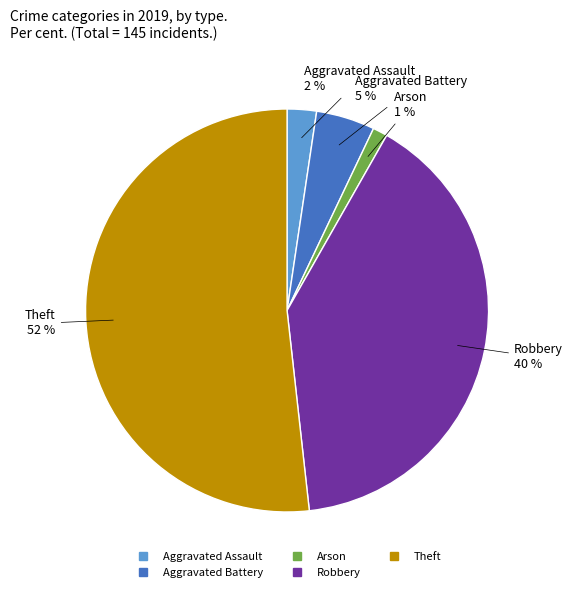

To the nearest percent, what is the difference between the largest and smallest slice percentages?

51%